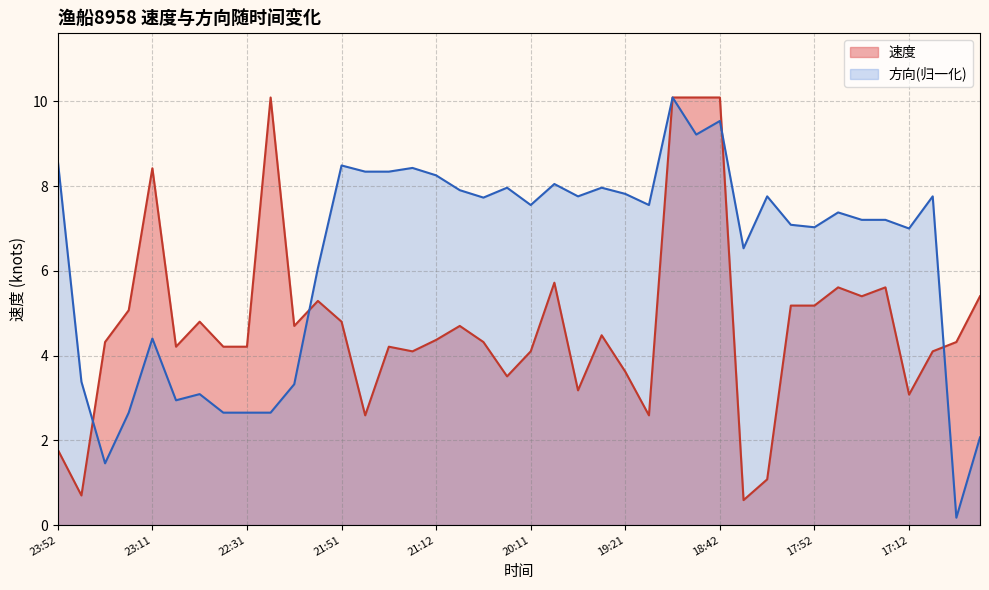

Is it true that 速度 equals 0.8 at 18:22?

False